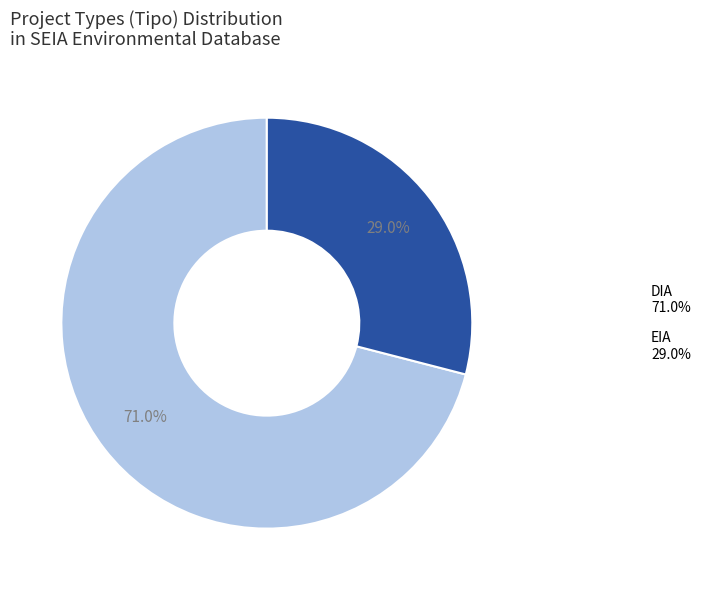

What is the smallest slice in the pie chart?

EIA